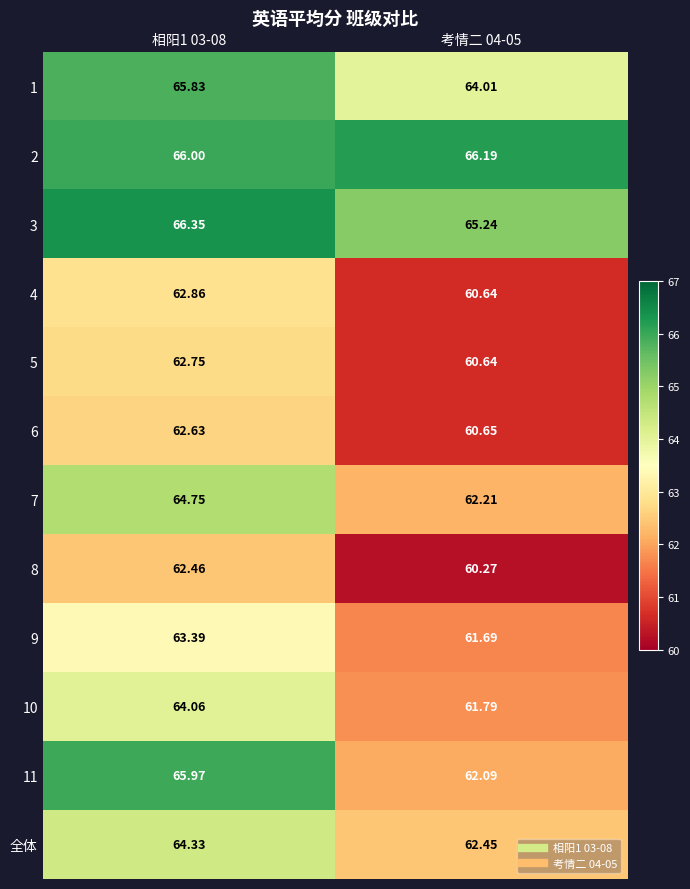

Is the value of 6 at 考情二 04-05 greater than the value of 2 at 考情二 04-05?

No